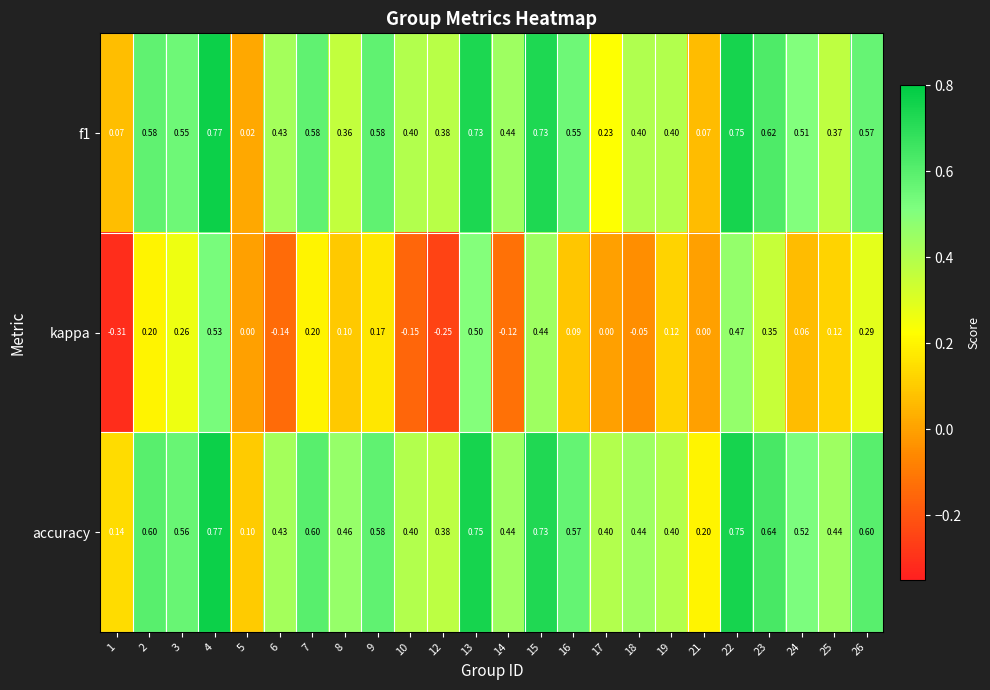

Count the number of categories in the chart.

24